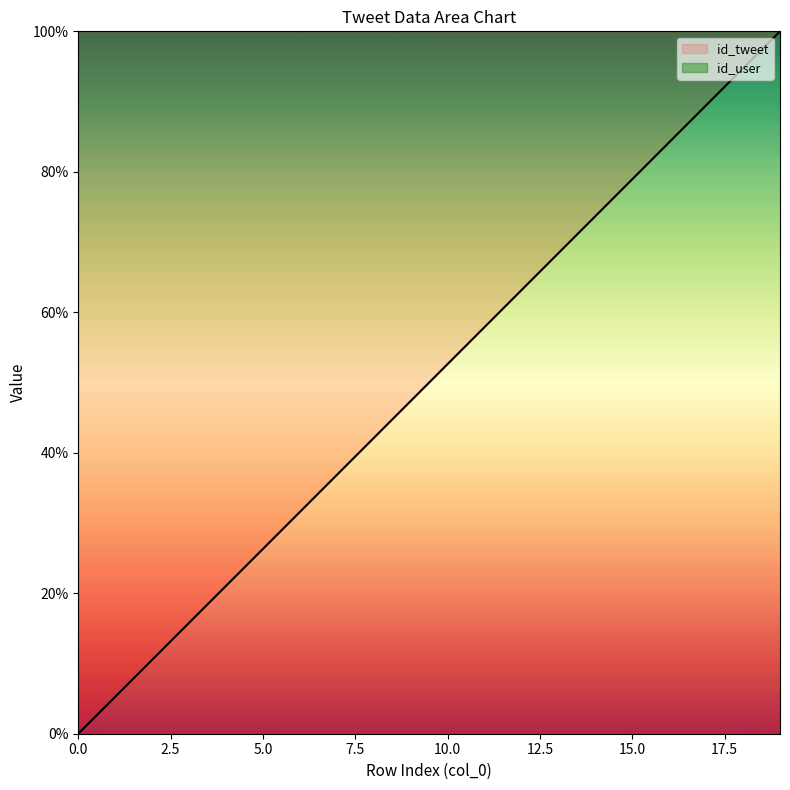

True or false: the data has more than 2 interior local peaks.

False